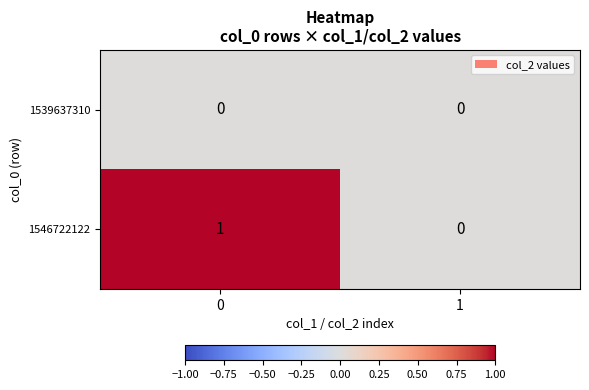

Which series has the largest total across all categories?

1546722122